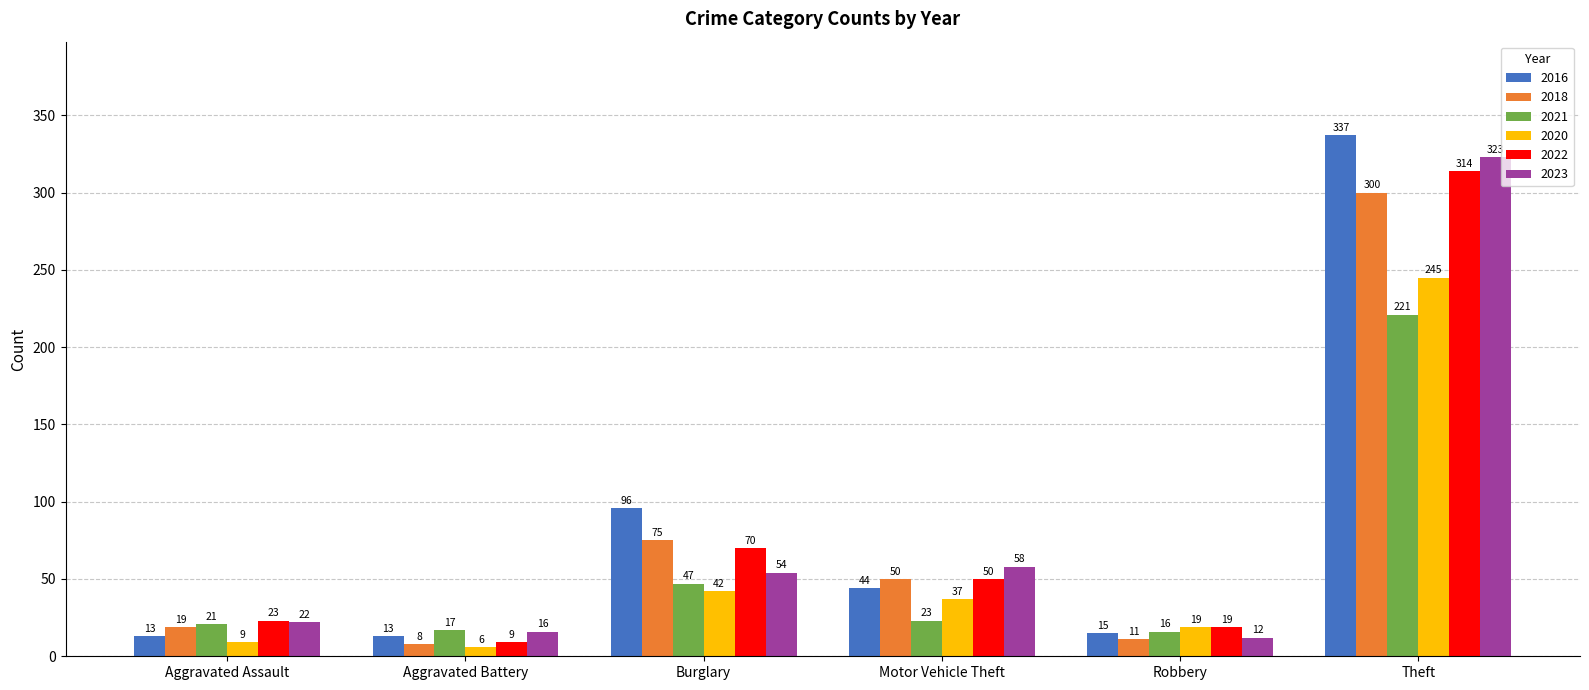

List the labels in order of 2018 value, largest first.

Theft, Burglary, Motor Vehicle Theft, Aggravated Assault, Robbery, Aggravated Battery